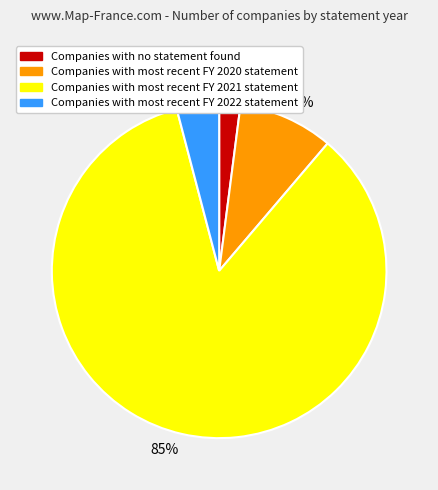

Approximately how many times larger is the value at 4% compared to 9%?

0.4